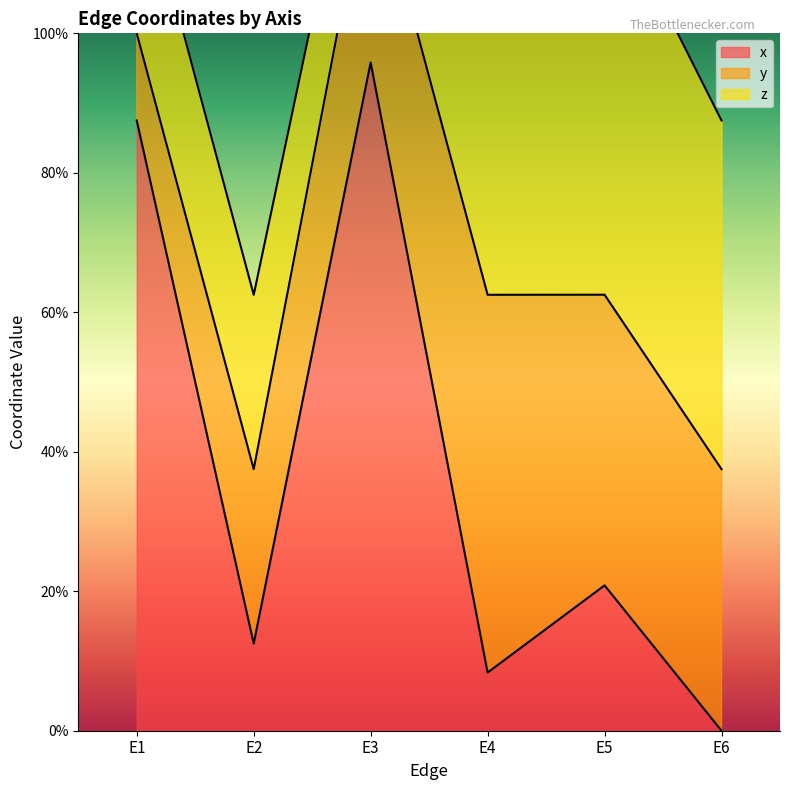

Does the chart display data point markers on the line(s)?

No